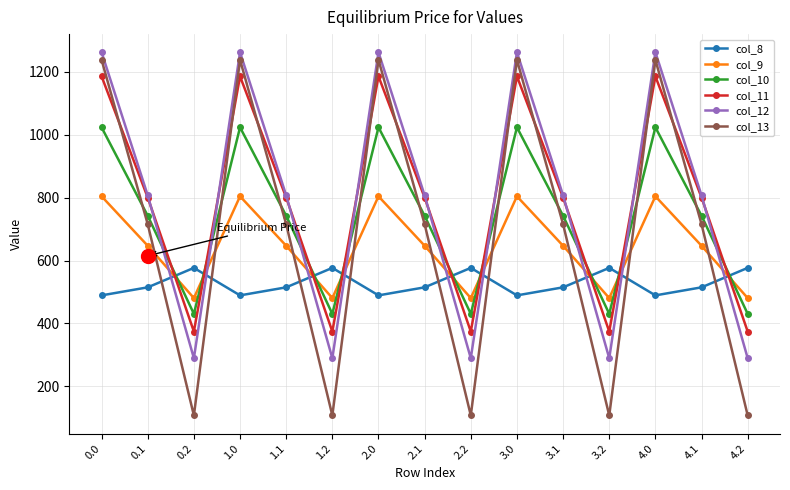

True or false: col_12 has more than 2 points higher than both neighbors.

True